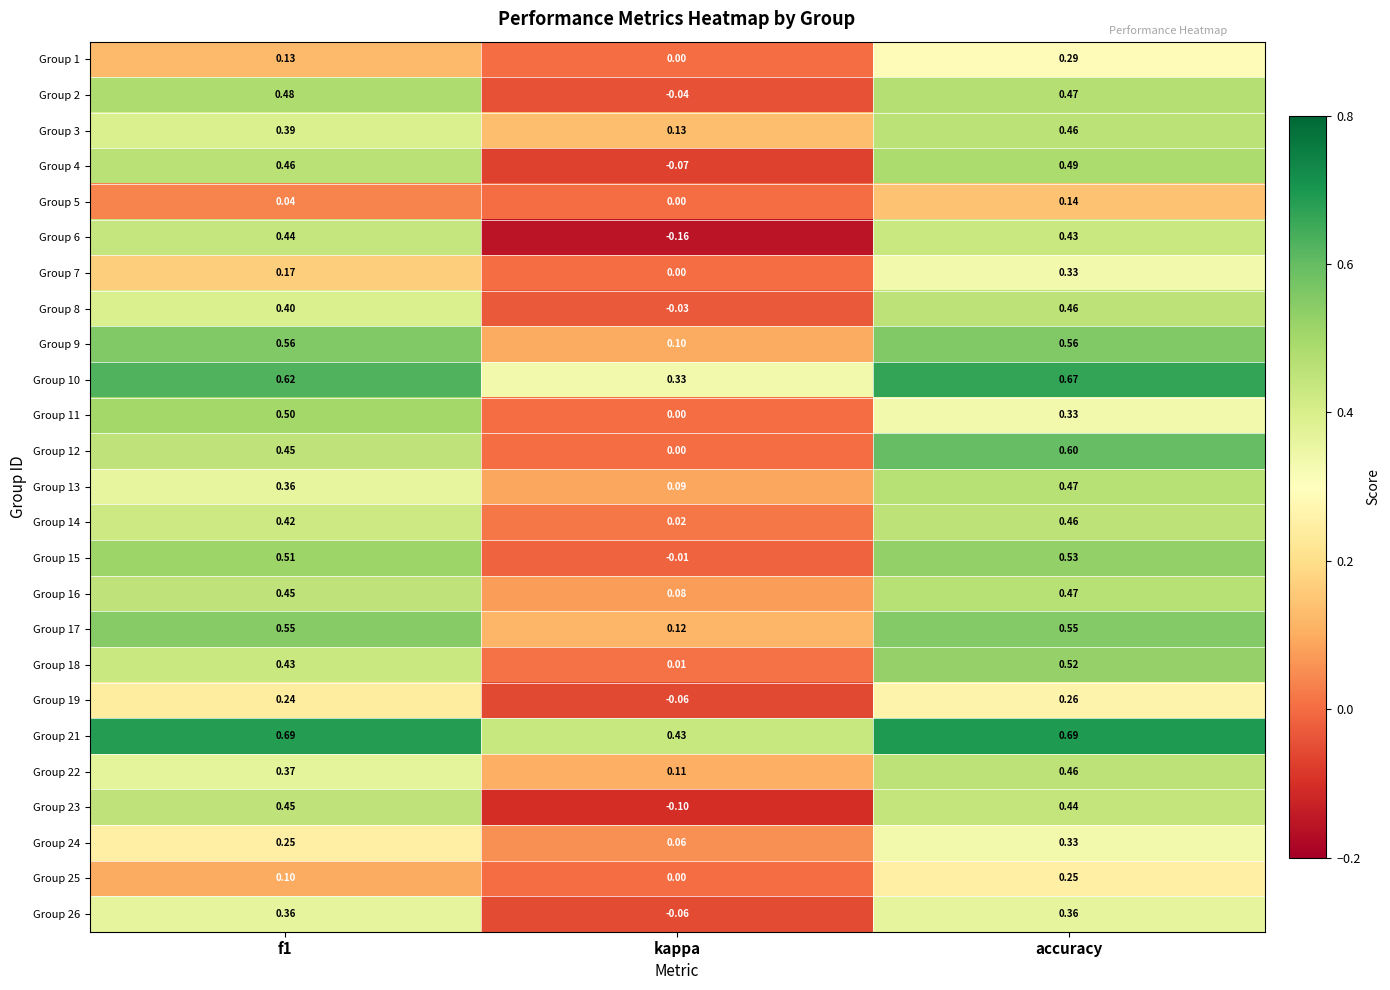

At which category is the sum across all series the highest?

accuracy